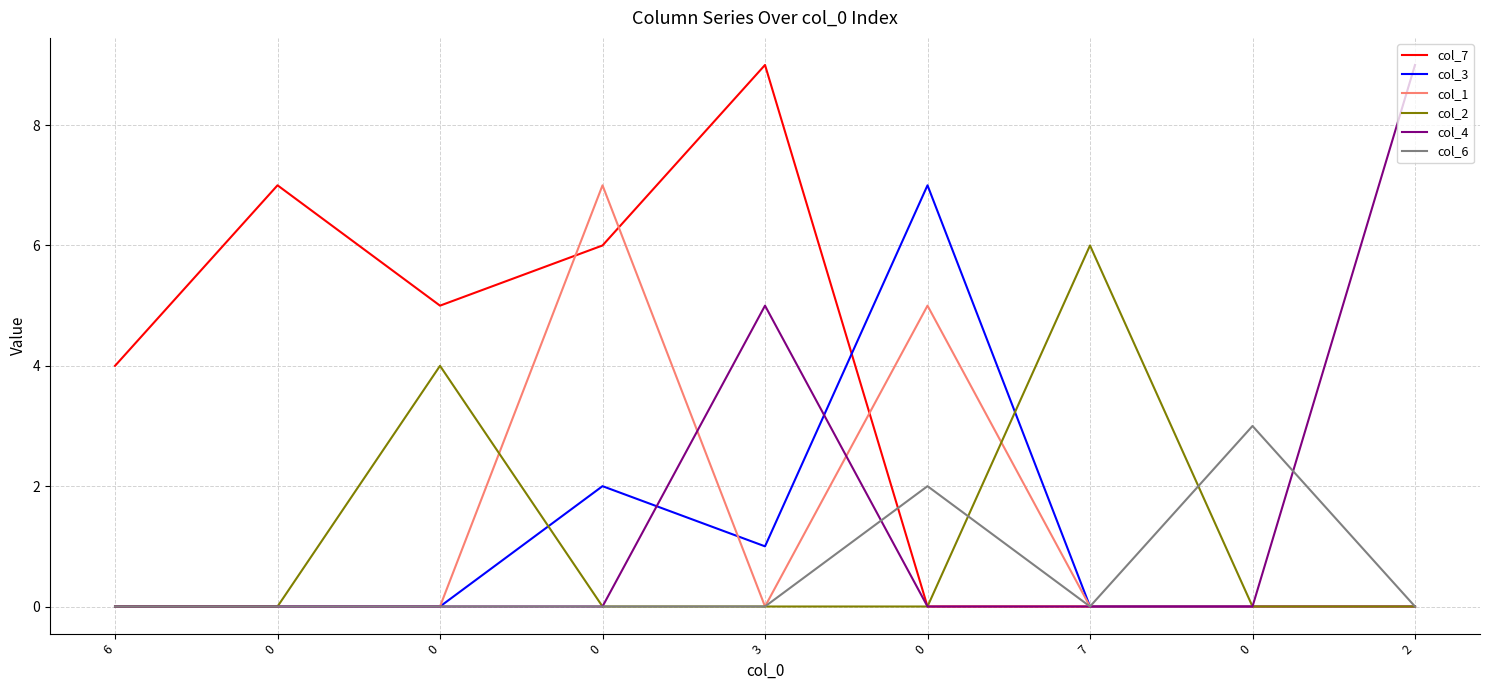

What is the total value across all series at 0?

7